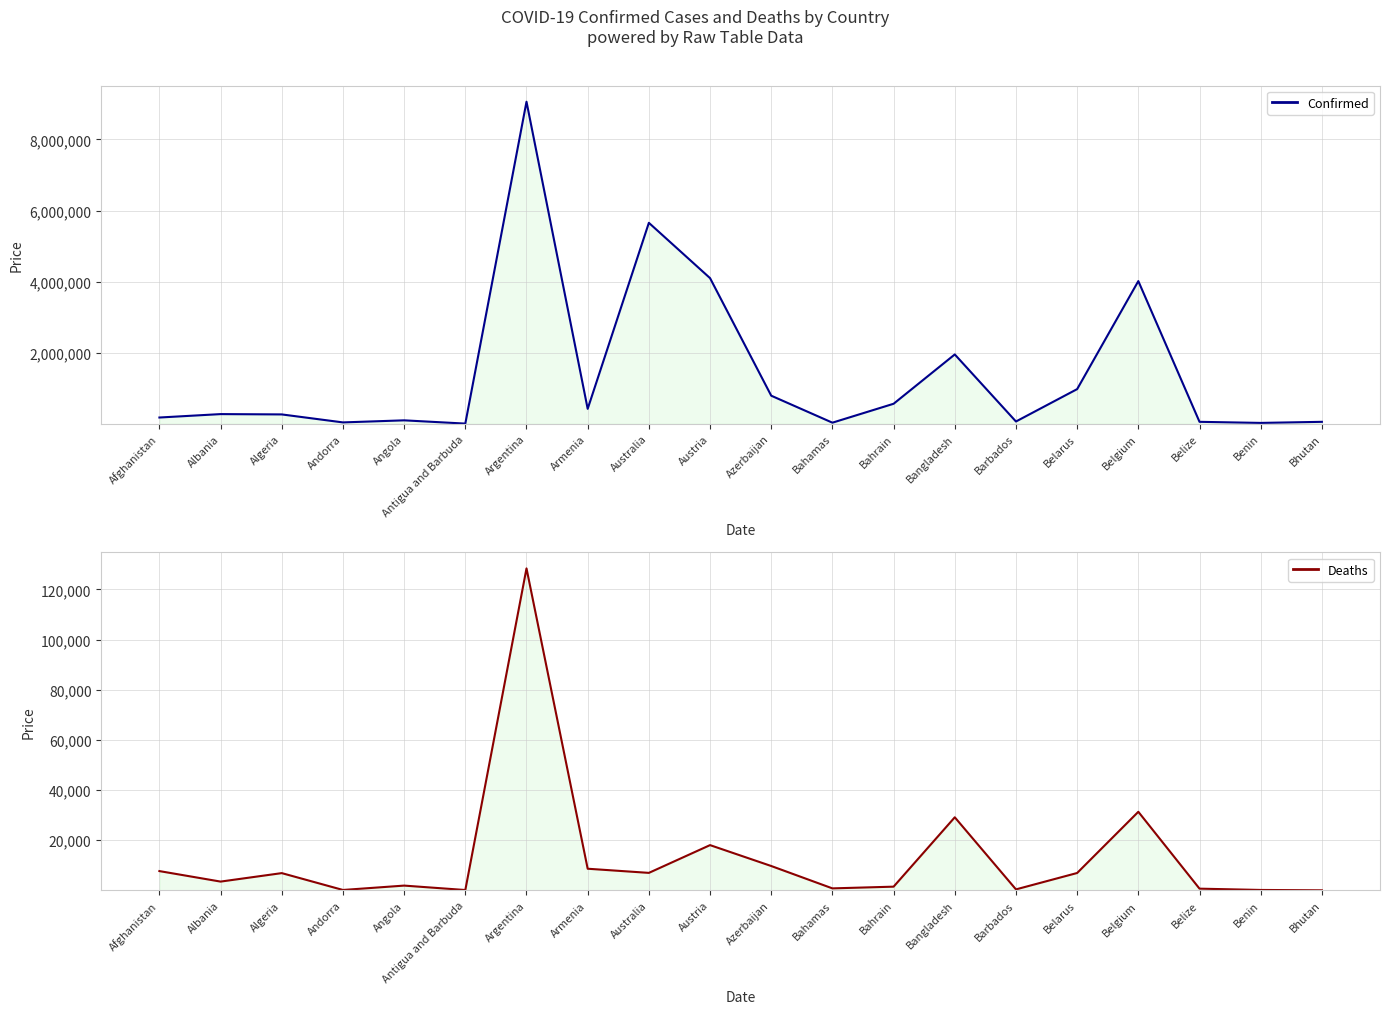

What is the sum of all Deaths values?

262796